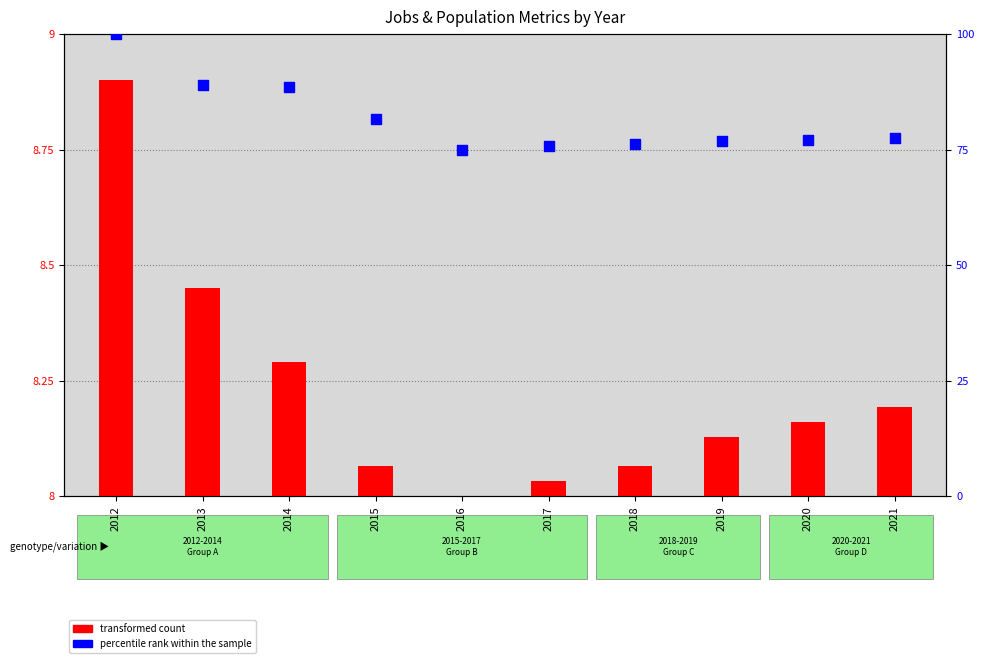

Which series has the widest spread of Y values?

percentile rank within the sample